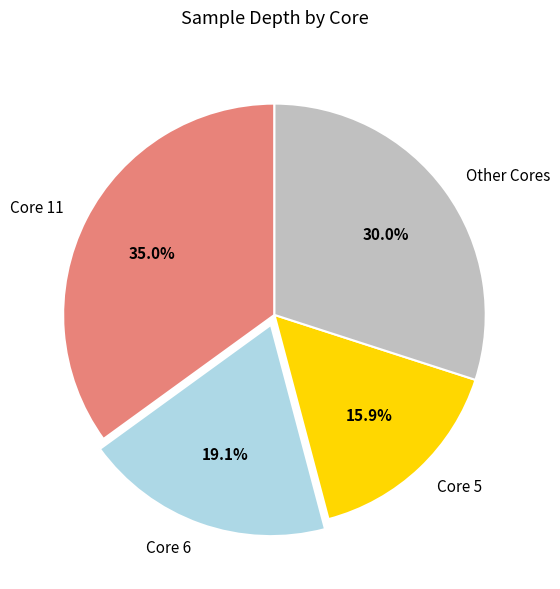

What is the largest slice in the pie chart?

Core 11